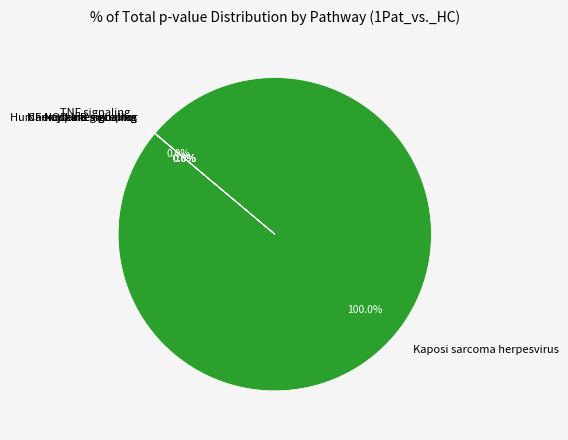

To the nearest percent, what is the average slice percentage?

17%